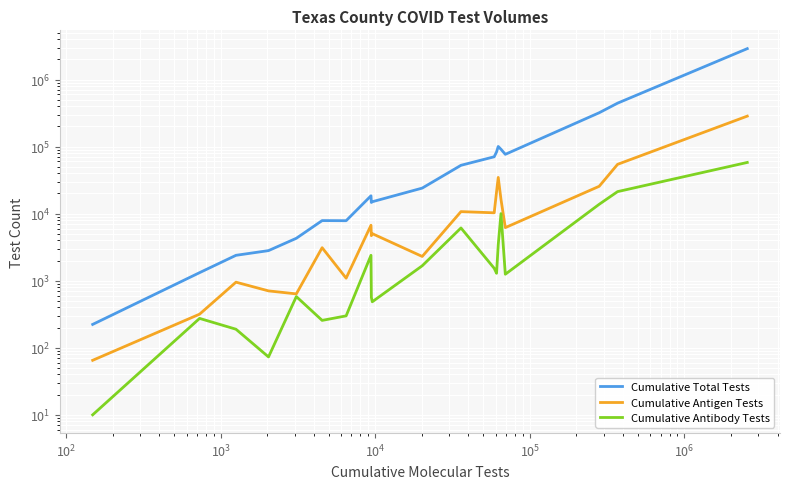

True or false: Cumulative Total Tests has more than 1 interior local peaks.

True